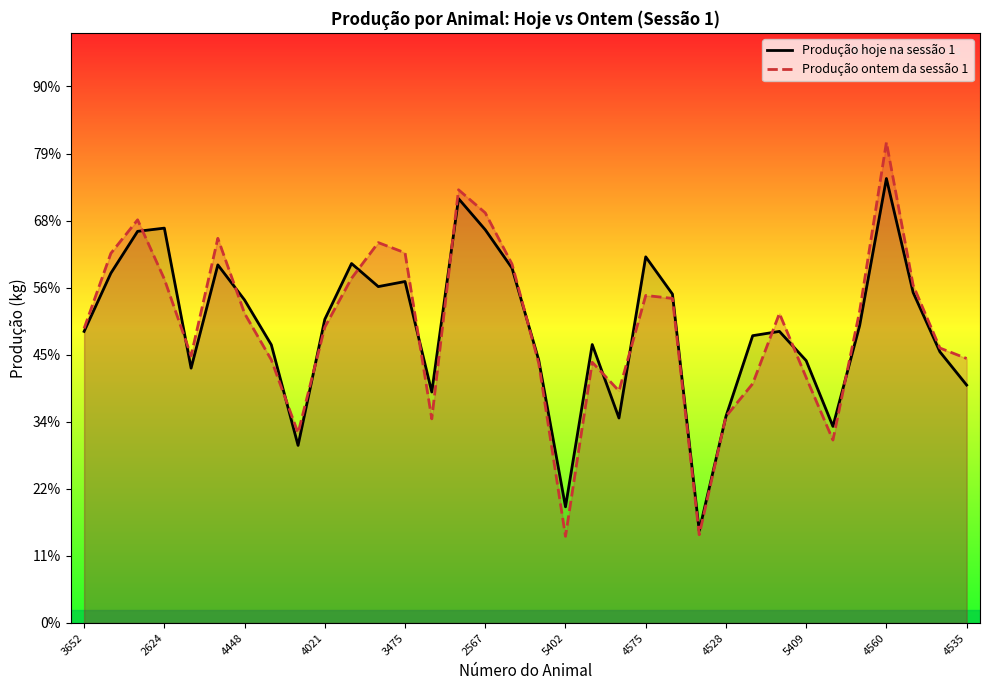

Which series has the largest range (max minus min)?

Produção ontem da sessão 1